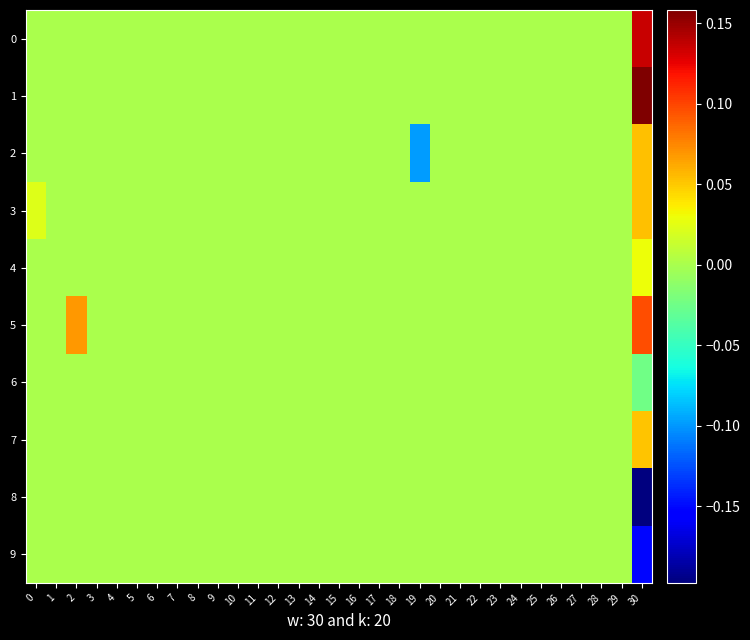

Which series has the largest range (max minus min)?

8